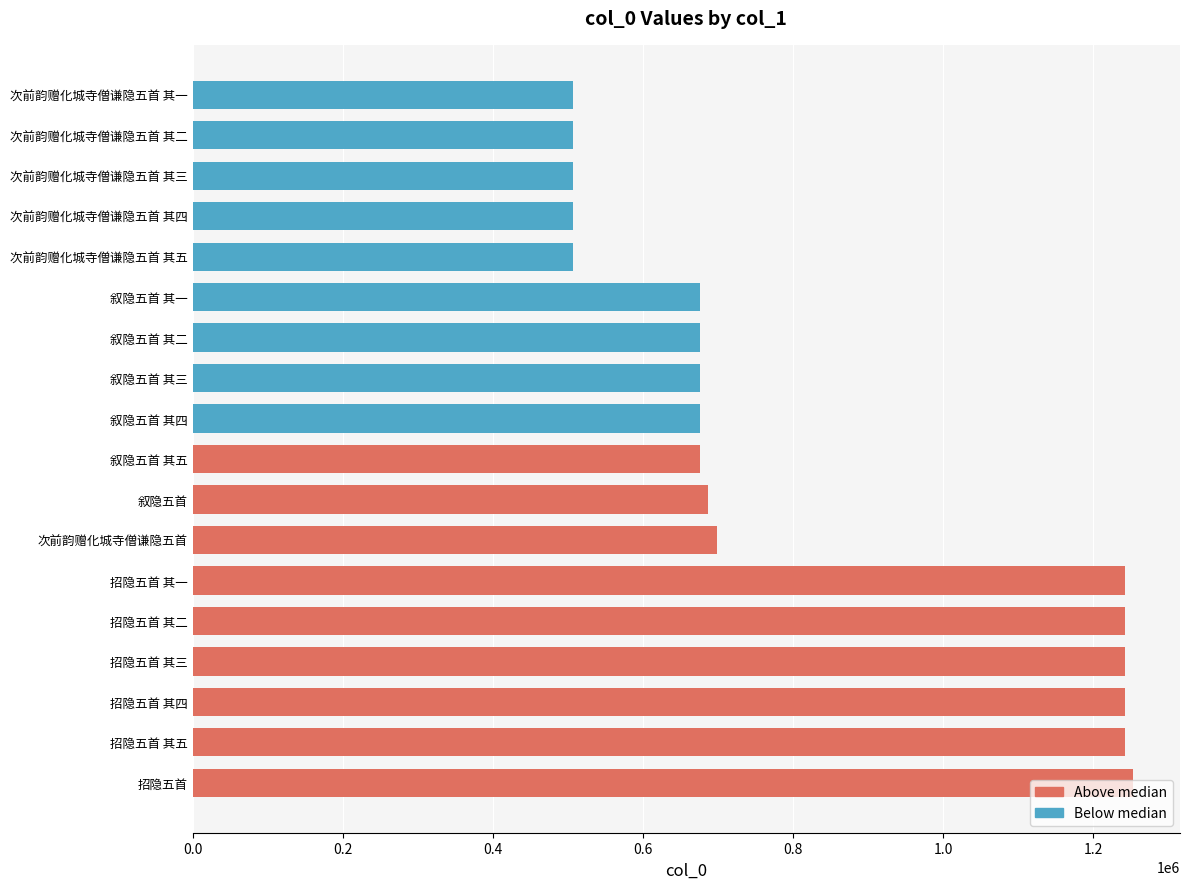

Which category has the highest value across all series?

招隐五首